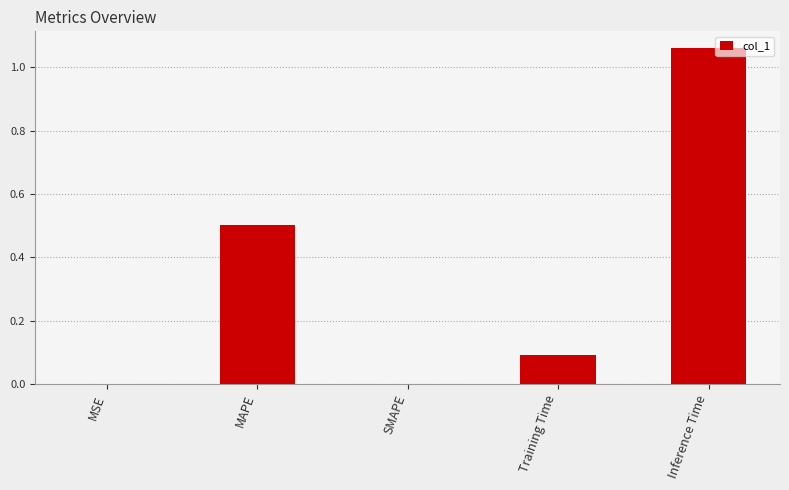

What value does the data have at Training Time?

0.1